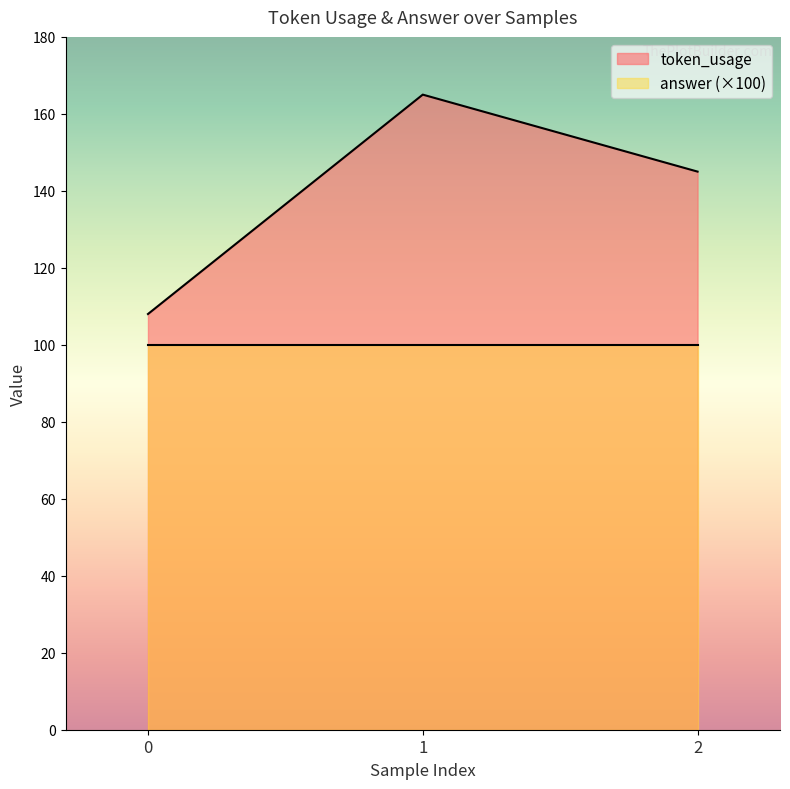

How many data points are less than 145?

1